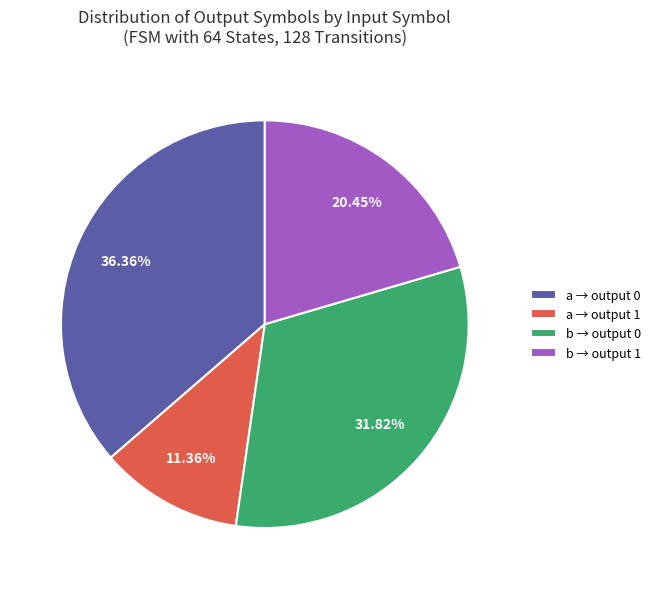

Between b → output 1 and b → output 0, which is larger?

b → output 0